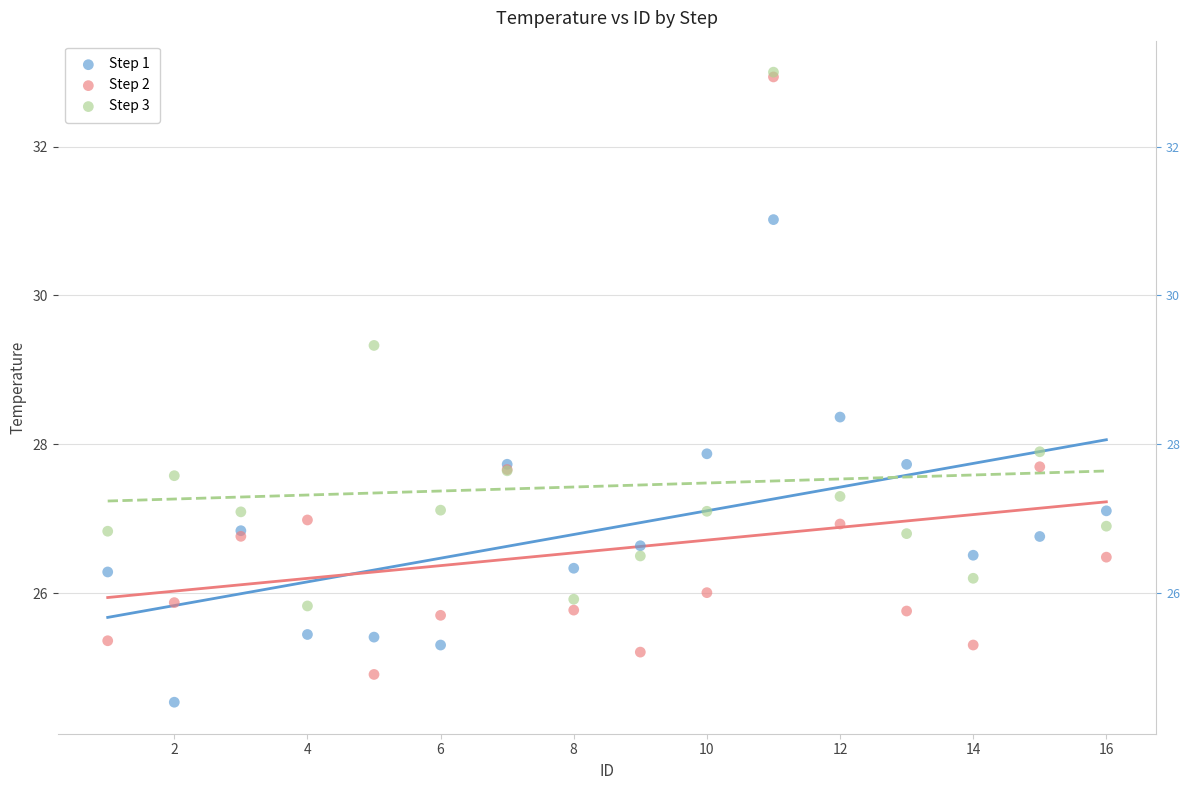

In the Step 3 series, what Y value is closest to 29?

29.3